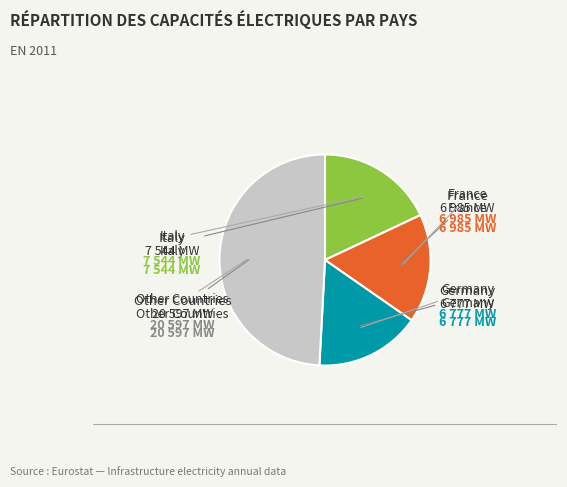

Is there a majority slice in this chart?

No